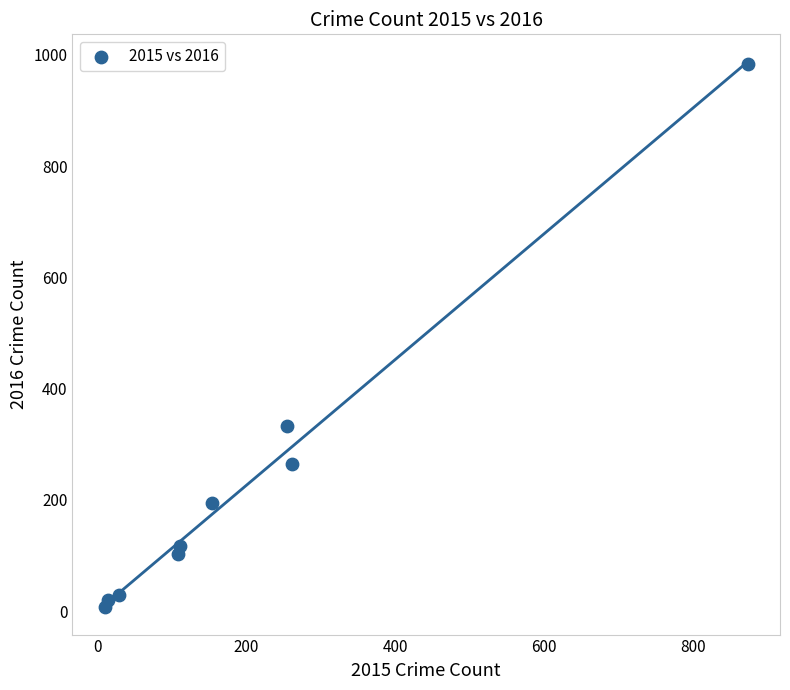

What Y value in the scatter plot is closest to 495?

333